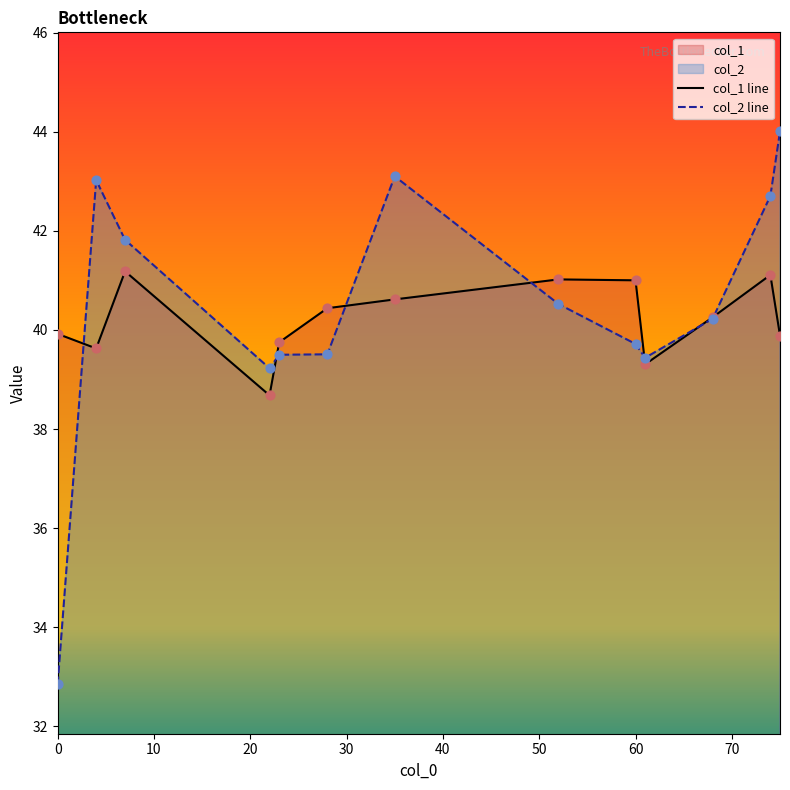

Which series contains the highest Y value?

col_2 line